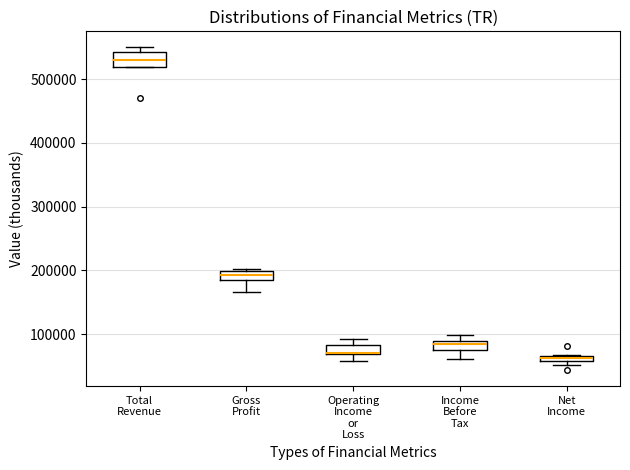

Where is the lower edge of the box for Total Revenue on the y-axis? The values are not printed on the chart, so give them approximately, as read against the axis.

520000